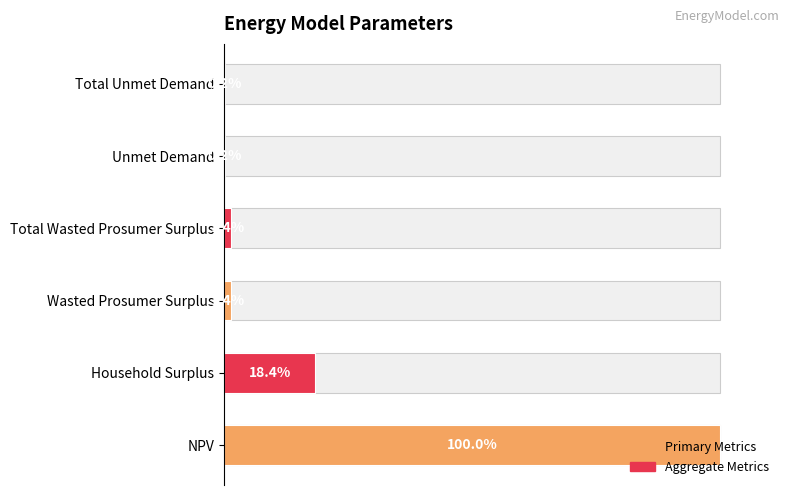

The value at Total Wasted Prosumer Surplus is 18016.8. True or false?

False